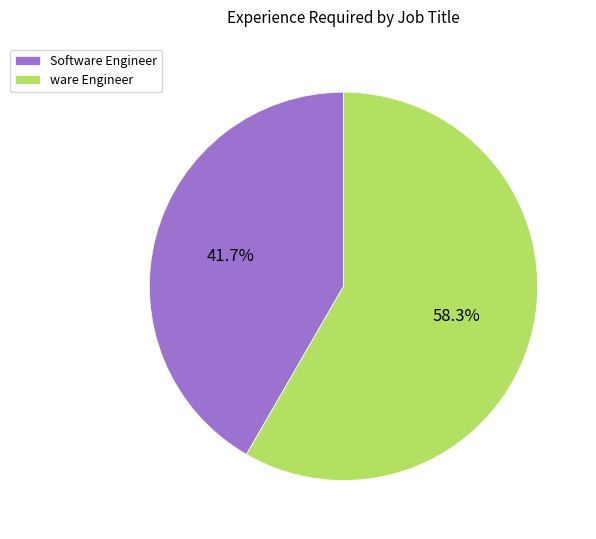

Rank the categories by value from lowest to highest.

Software Engineer, ware Engineer